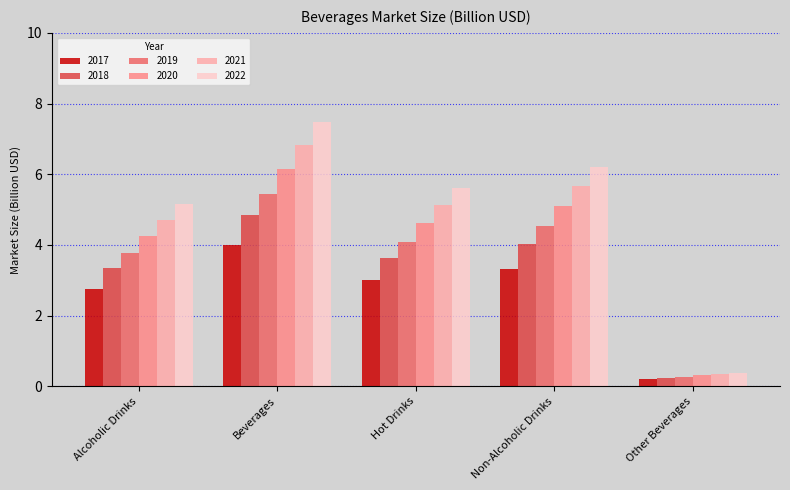

Does the chart contain stacked bars?

No